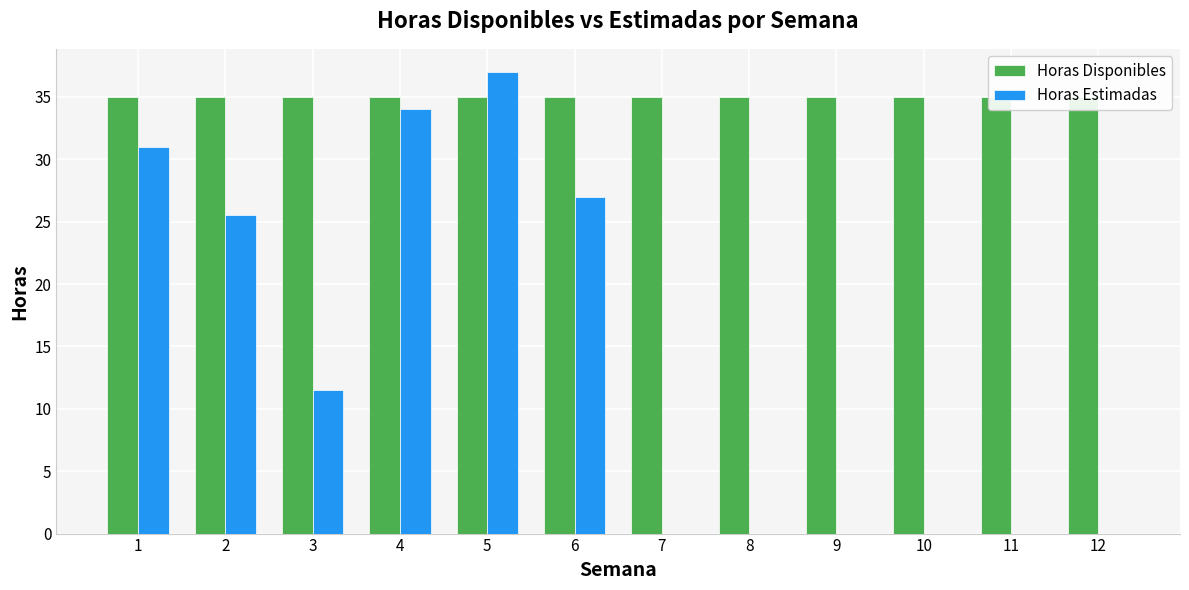

What is the spread (max minus min) of values at 11?

35.0